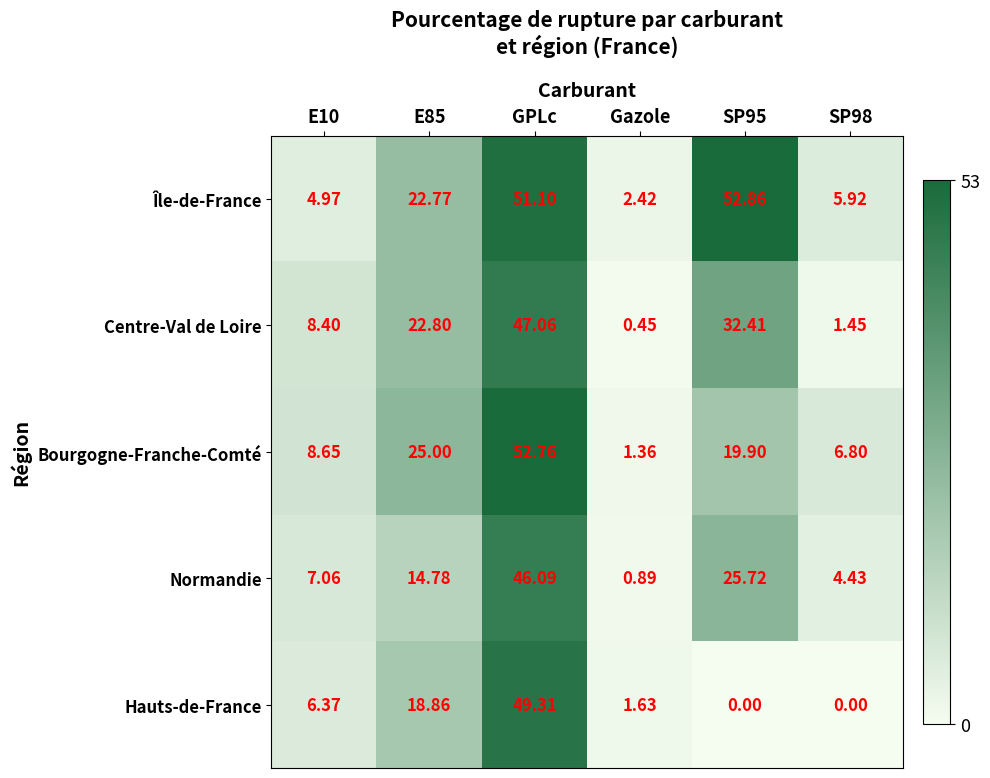

Which series has the largest range (max minus min)?

Bourgogne-Franche-Comté